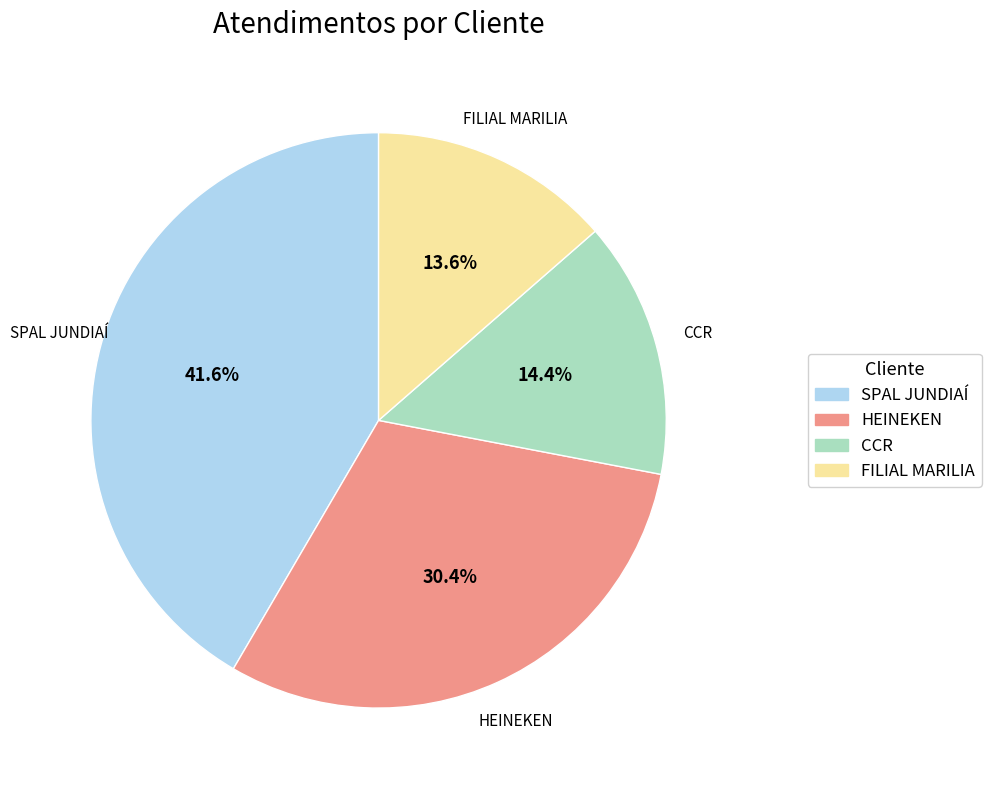

What is the smallest slice in the pie chart?

FILIAL MARILIA